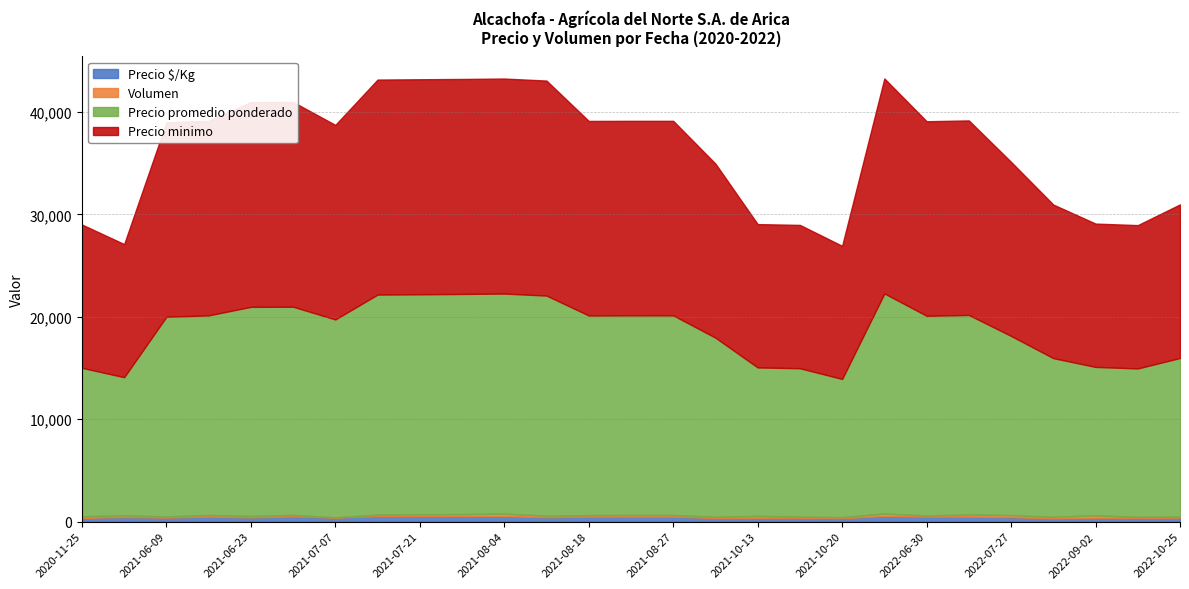

True or false: Precio promedio ponderado and Precio minimo intersect in this chart.

False